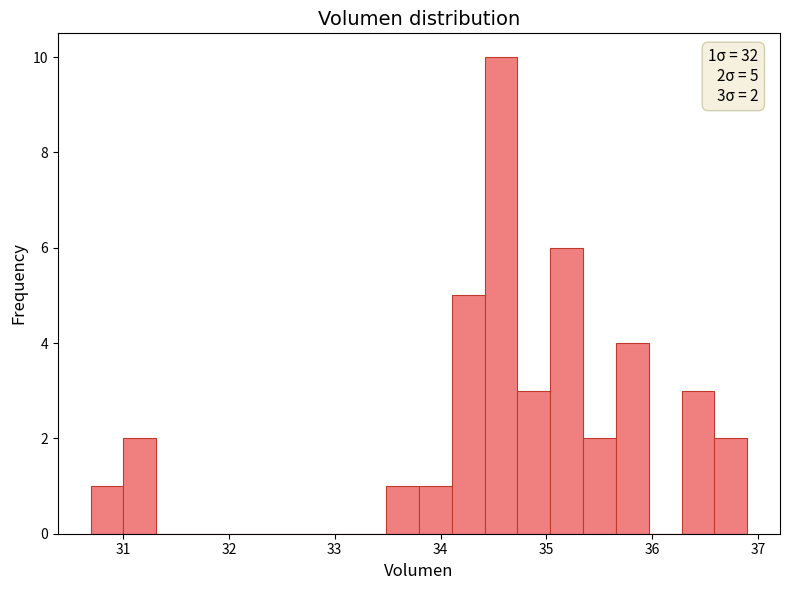

Read against the x-axis, roughly where is the centre of the tallest bar?

34.6